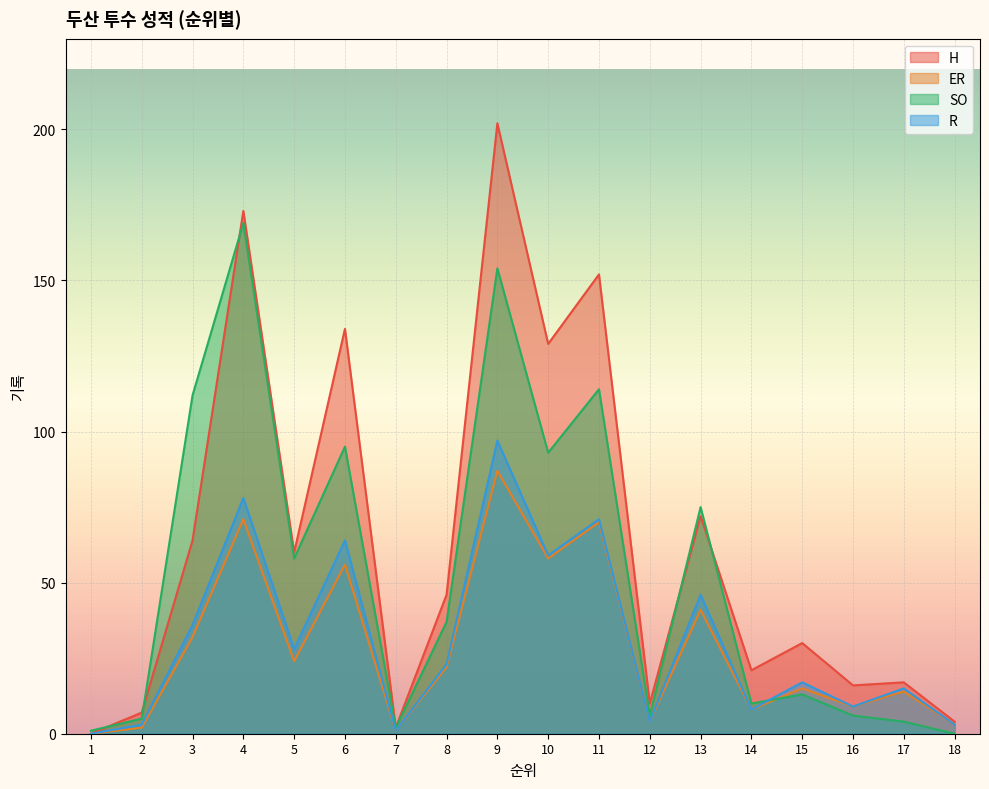

The H series shows 220 at 10. True or false?

False